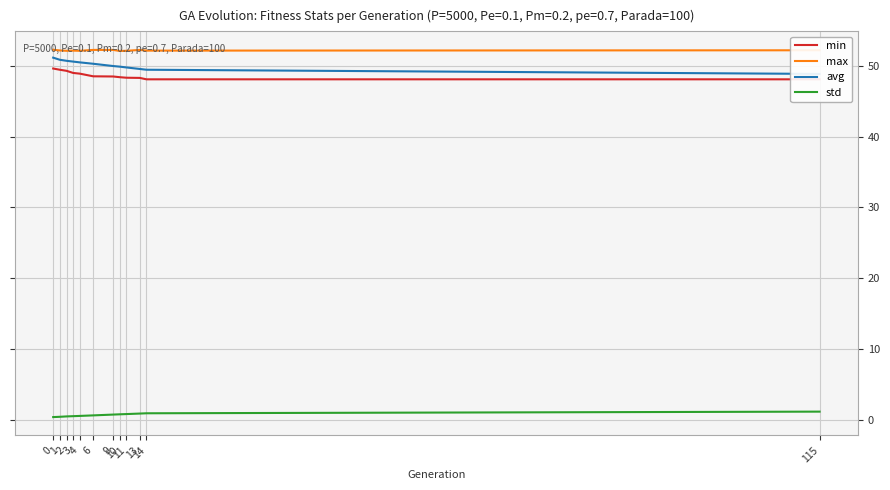

How many lines are shown in the chart?

4